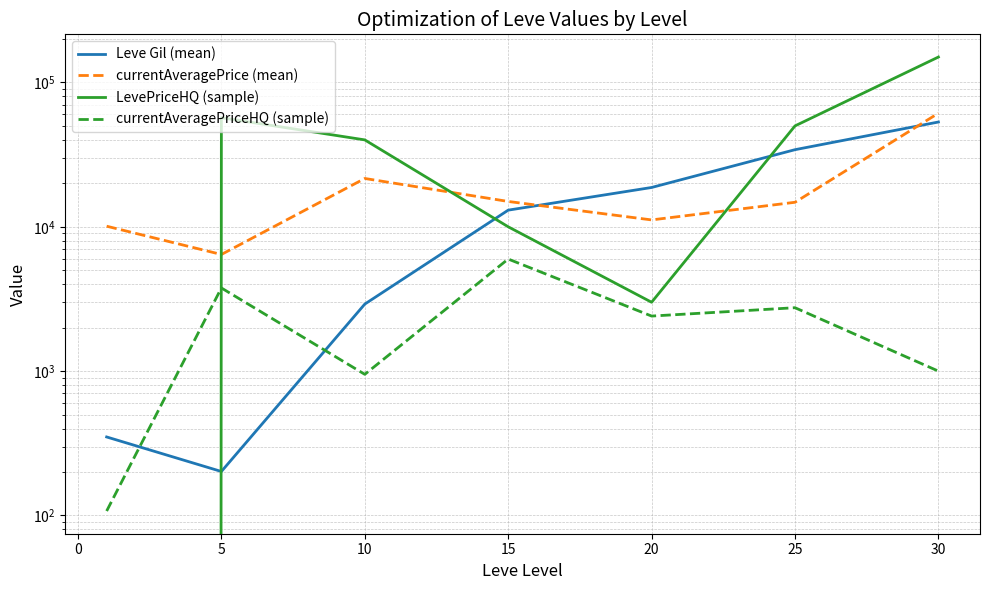

The value of Leve Gil (mean) at −5 is 148.4. True or false?

False